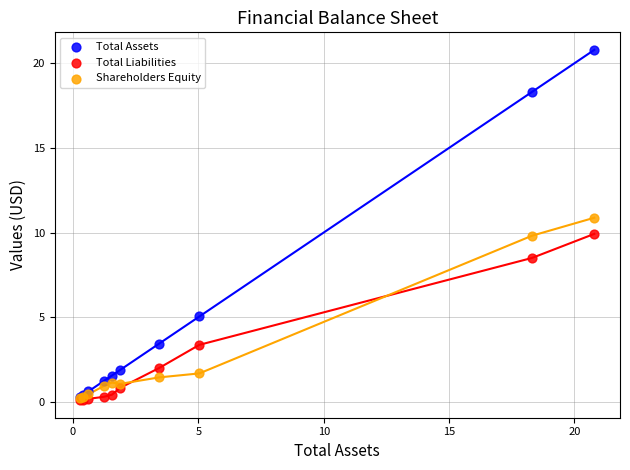

Which series contains the highest Y value?

Total Assets